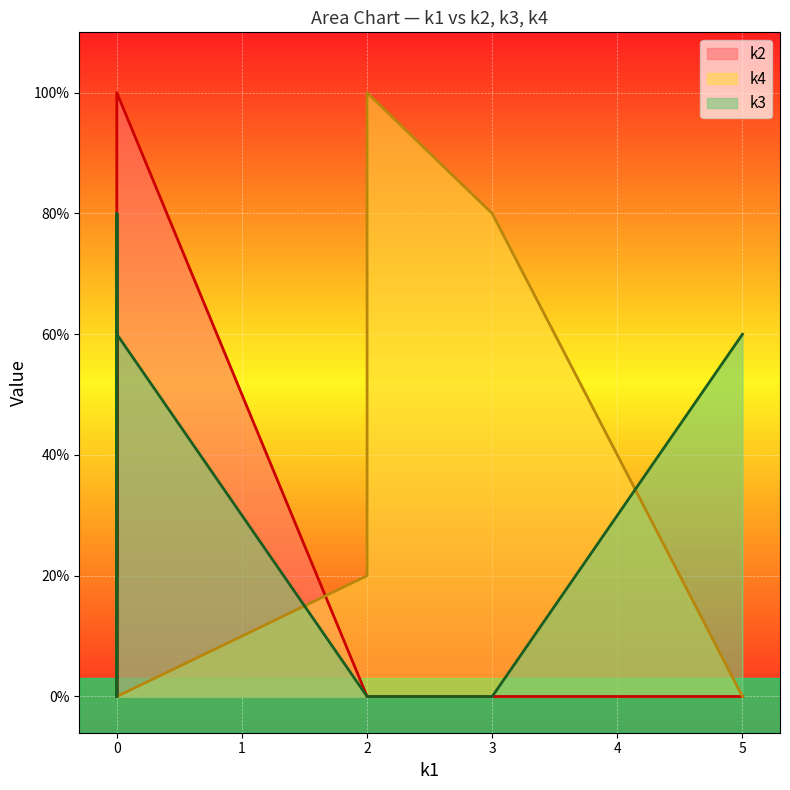

True or false: k3 and k2 cross at least once.

False